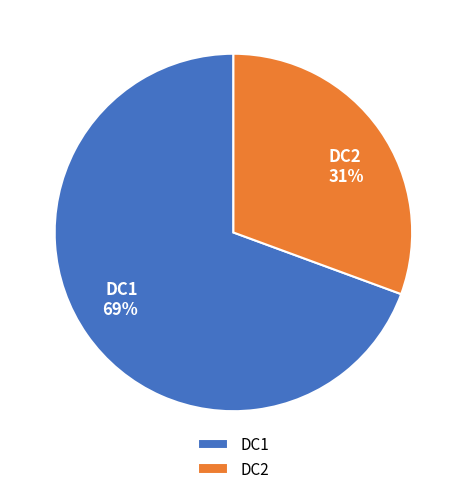

To the nearest percent, what is the combined percentage of DC1 and DC2?

100%